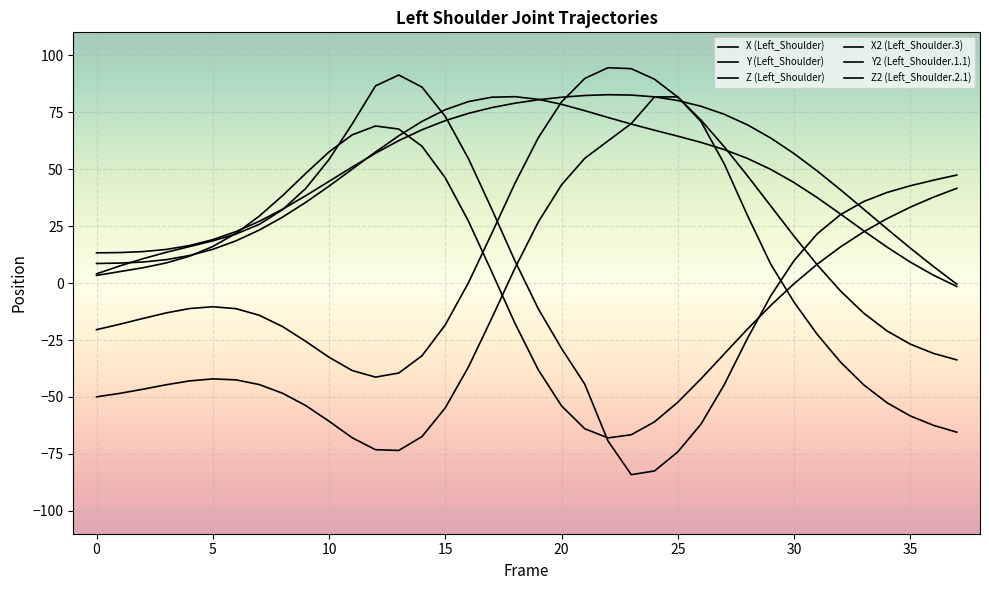

Does the chart display data point markers on the line(s)?

No